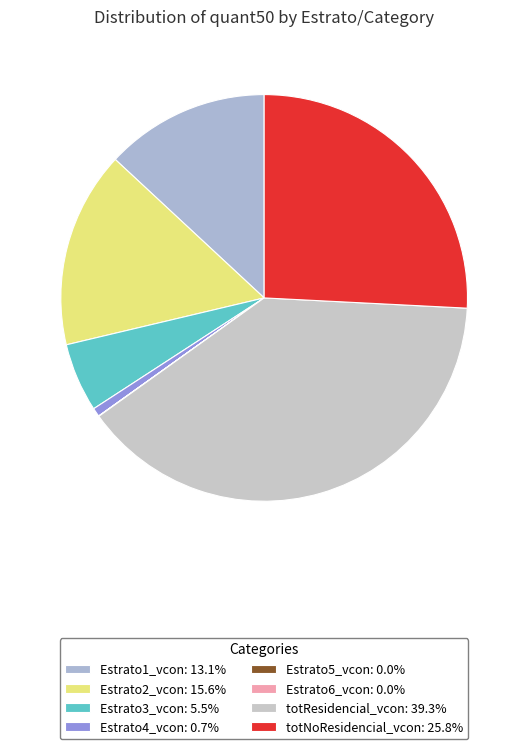

To the nearest percent, what percentage of the pie is Estrato4_vcon?

1%